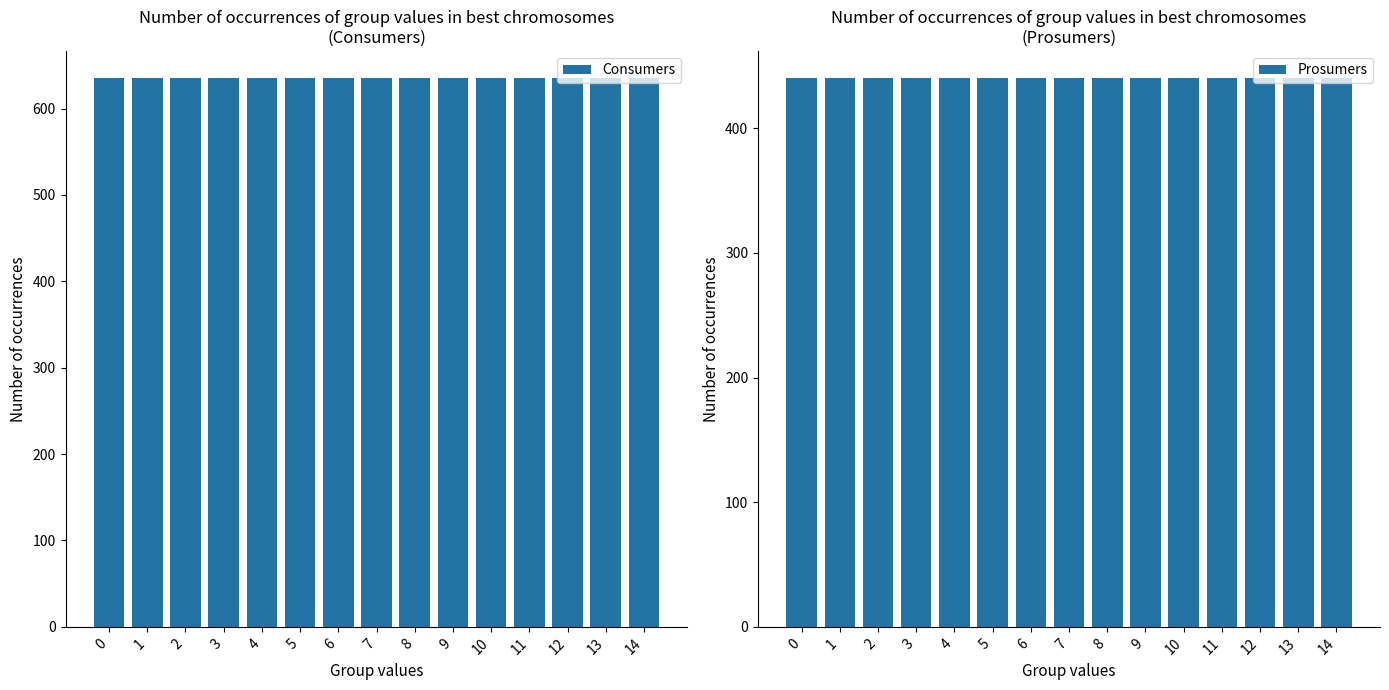

Reading left to right, extract all data points from this chart.

Consumers: 635	635	635	635	635	635	635	635	635	635	635	635	635	635	635
Prosumers: 440	440	440	440	440	440	440	440	440	440	440	440	440	440	440